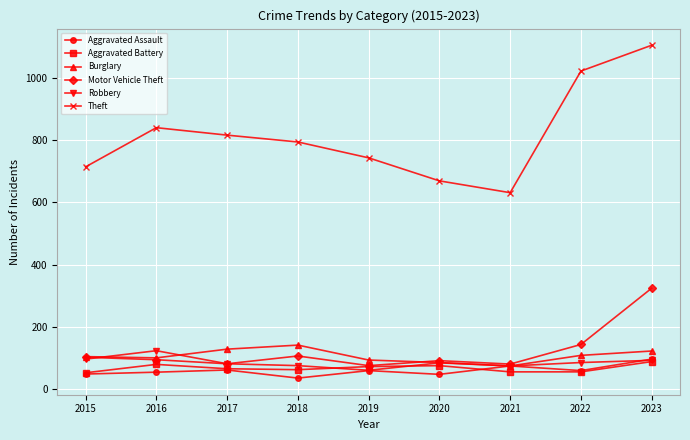

What is the highest value of the Robbery series?

123